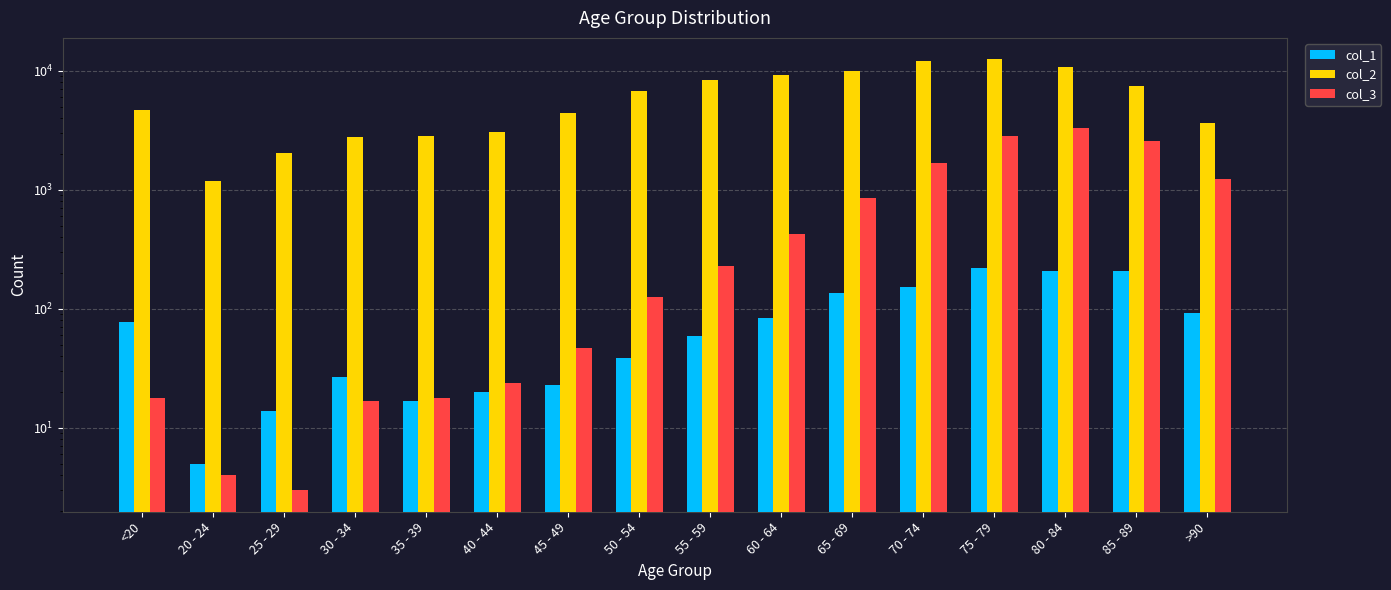

At 45 - 49, list the series in order from smallest to largest.

col_1, col_3, col_2